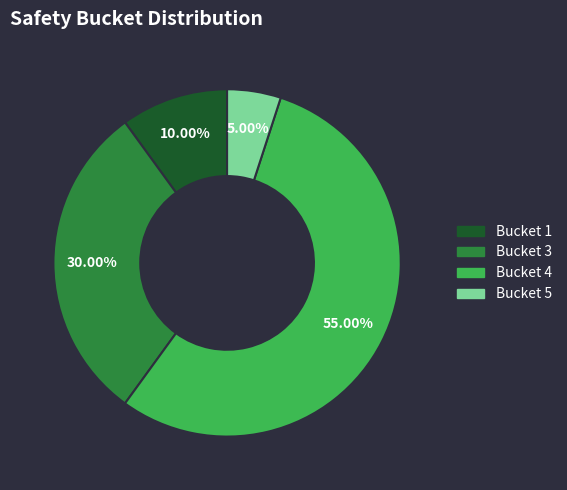

To the nearest percent, what is the difference between the largest and smallest slice percentages?

50%